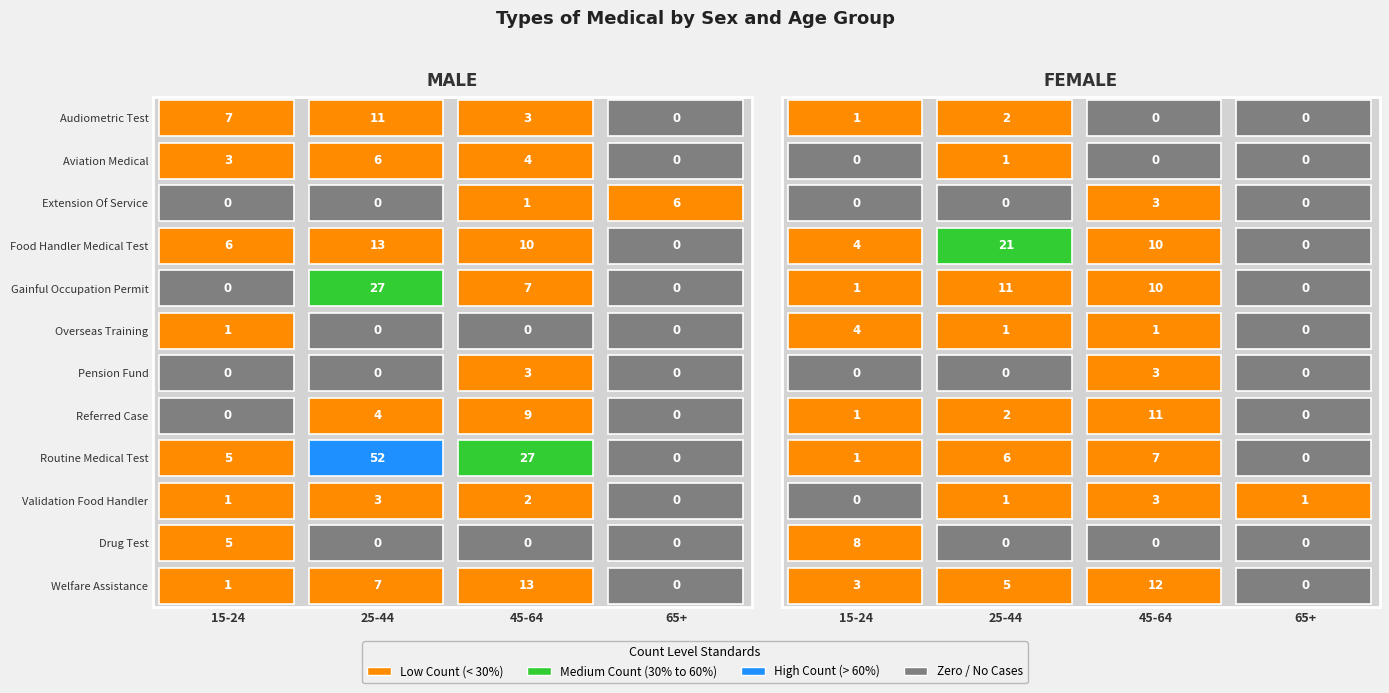

How many values in the Routine Medical Test series exceed 27?

1